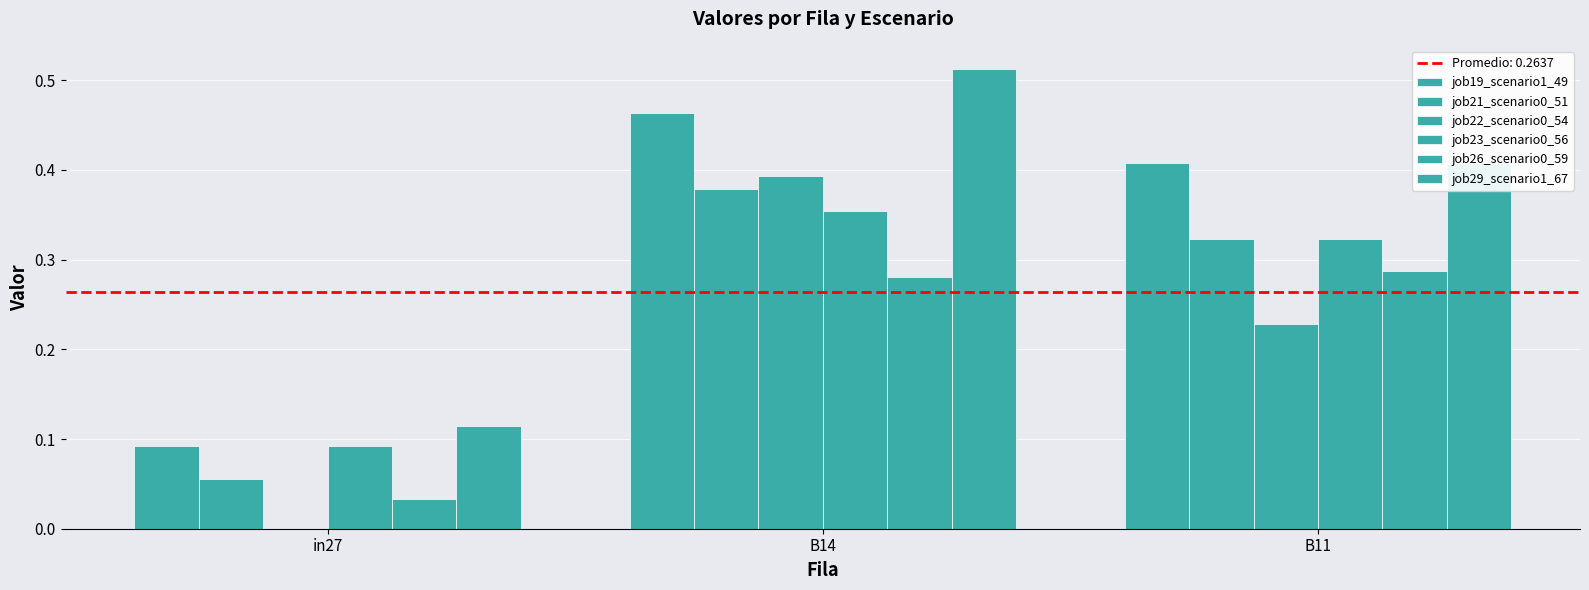

What is the average value of the job26_scenario0_59 series?

0.2